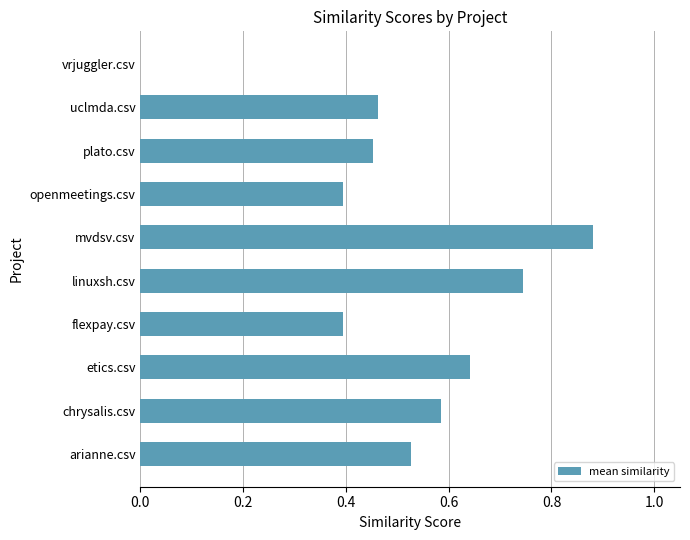

The value at mvdsv.csv is 0.5. True or false?

False